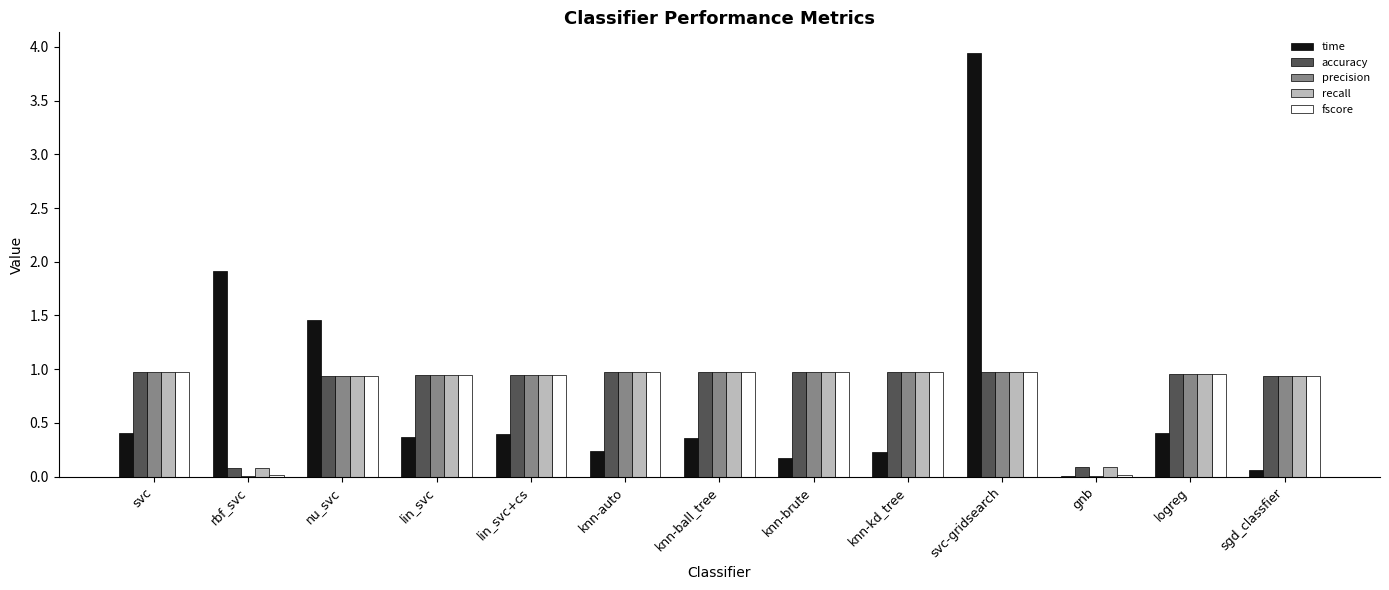

What is the maximum value shown in the chart?

3.9